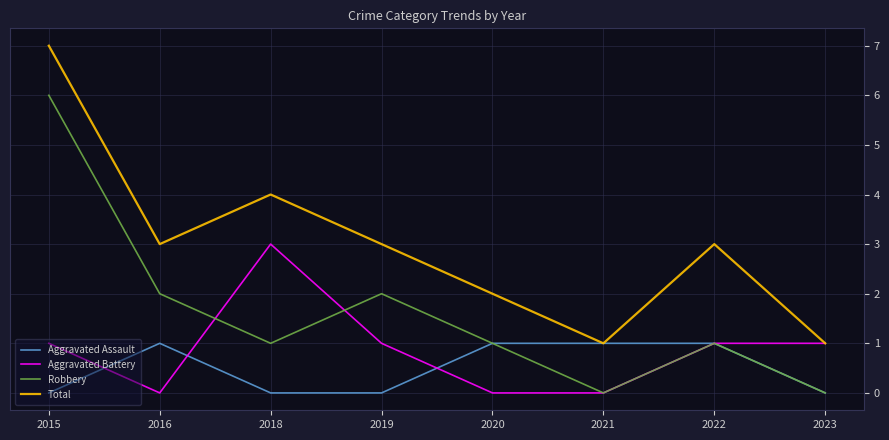

Which series changed the most between 2018 and 2022?

Aggravated Battery